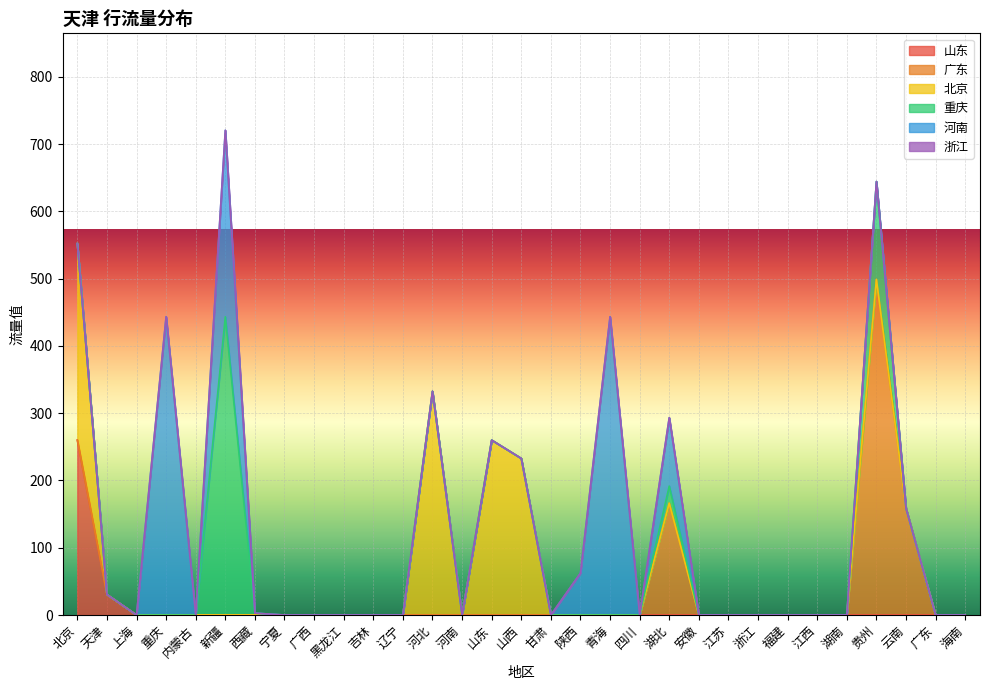

True or false: 广东 and 北京 intersect in this chart.

False